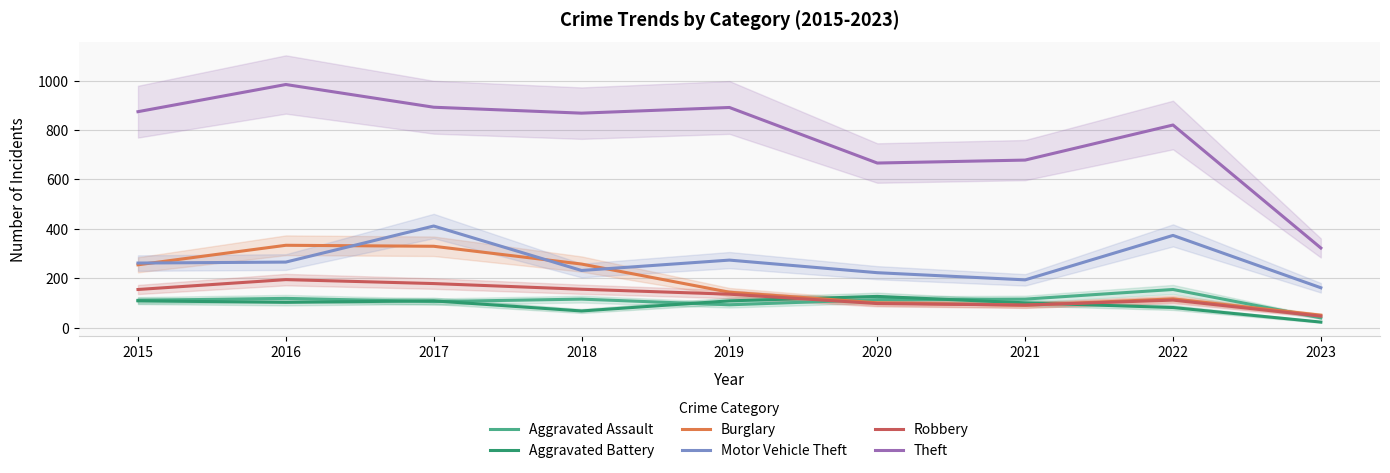

Reading left to right, what are all the values shown in this chart?

Aggravated Assault: 2015=110	2016=118	2017=105	2018=115	2019=92	2020=113	2021=115	2022=154	2023=39
Aggravated Battery: 2015=108	2016=102	2017=108	2018=67	2019=108	2020=126	2021=100	2022=81	2023=22
Burglary: 2015=254	2016=333	2017=329	2018=257	2019=143	2020=100	2021=90	2022=116	2023=50
Motor Vehicle Theft: 2015=261	2016=265	2017=411	2018=231	2019=273	2020=222	2021=193	2022=373	2023=161
Robbery: 2015=154	2016=194	2017=178	2018=155	2019=135	2020=97	2021=91	2022=111	2023=46
Theft: 2015=874	2016=984	2017=892	2018=868	2019=891	2020=666	2021=678	2022=820	2023=322